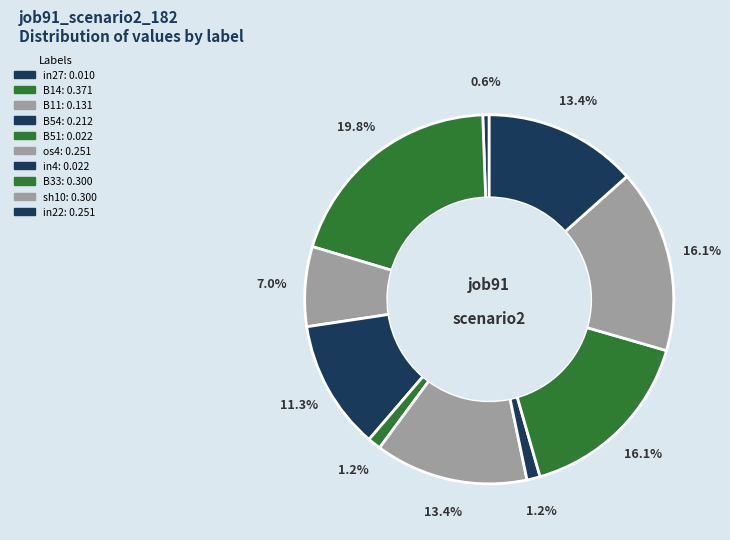

Does B14 represent more than half of the total?

No